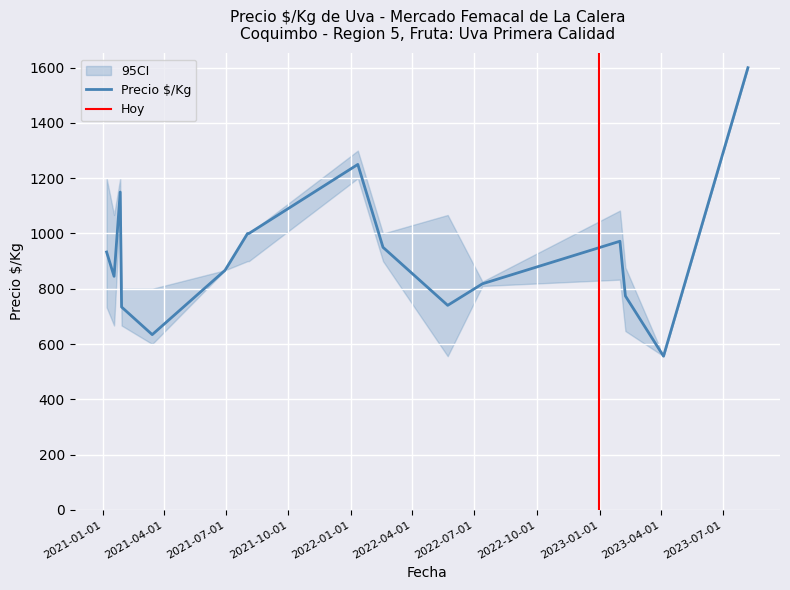

What is the lowest value of the Precio $/Kg_low series?

556